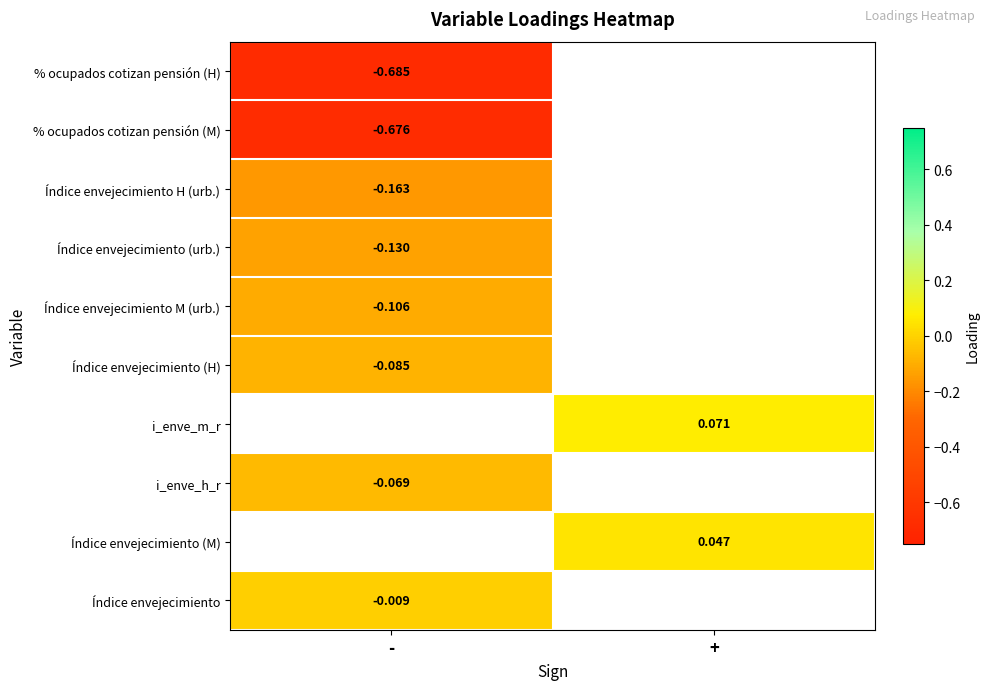

Is the value of i_enve_m_r at + greater than the value of Índice envejecimiento H (urb.) at -?

Yes